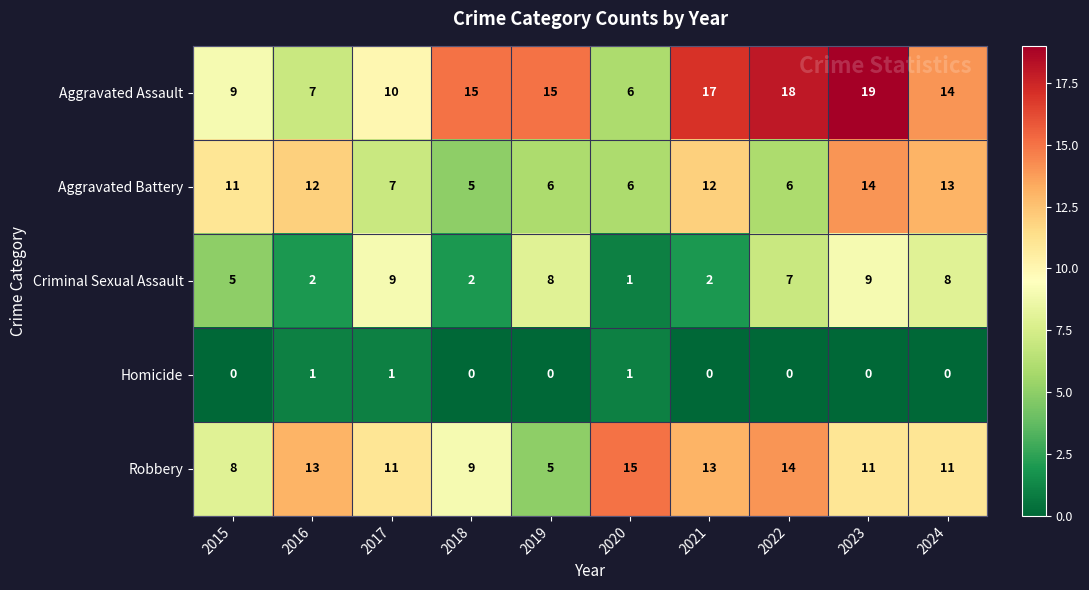

Is it true that Aggravated Assault equals 8 at 2020?

False